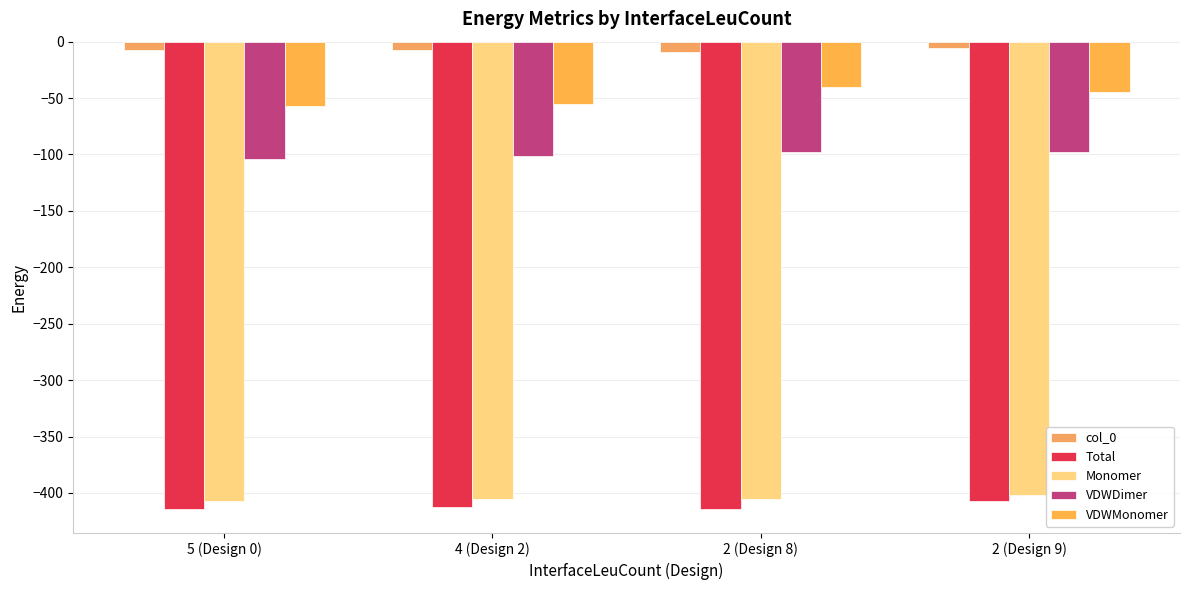

Which series has the widest spread of values?

VDWMonomer